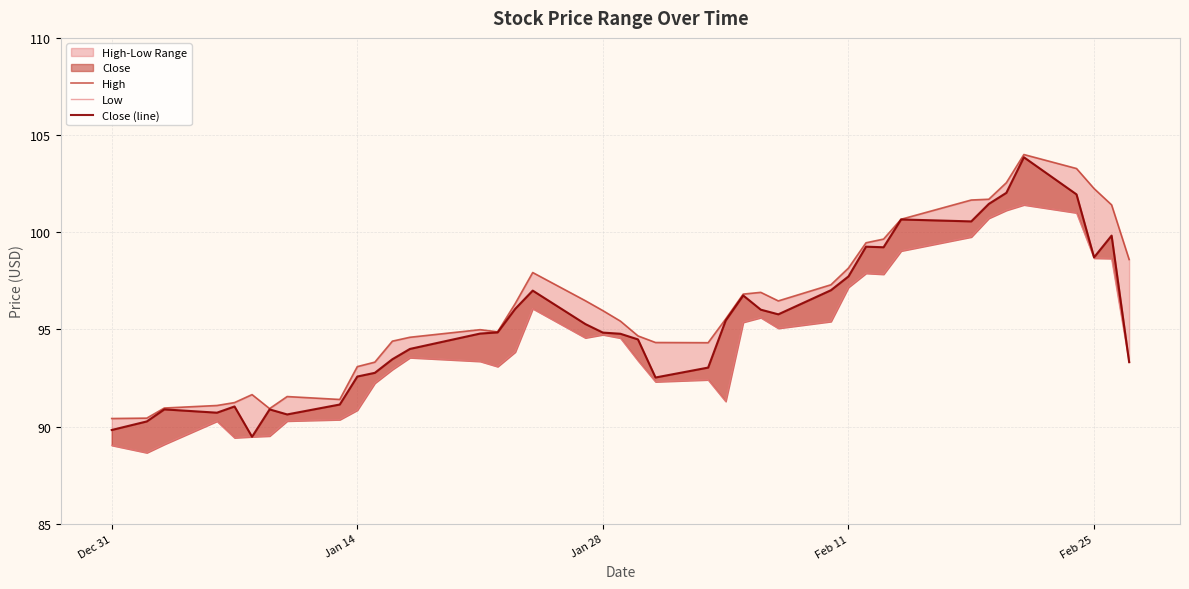

Is the value of Close (line) at 38 greater than the value of Low at 31?

Yes